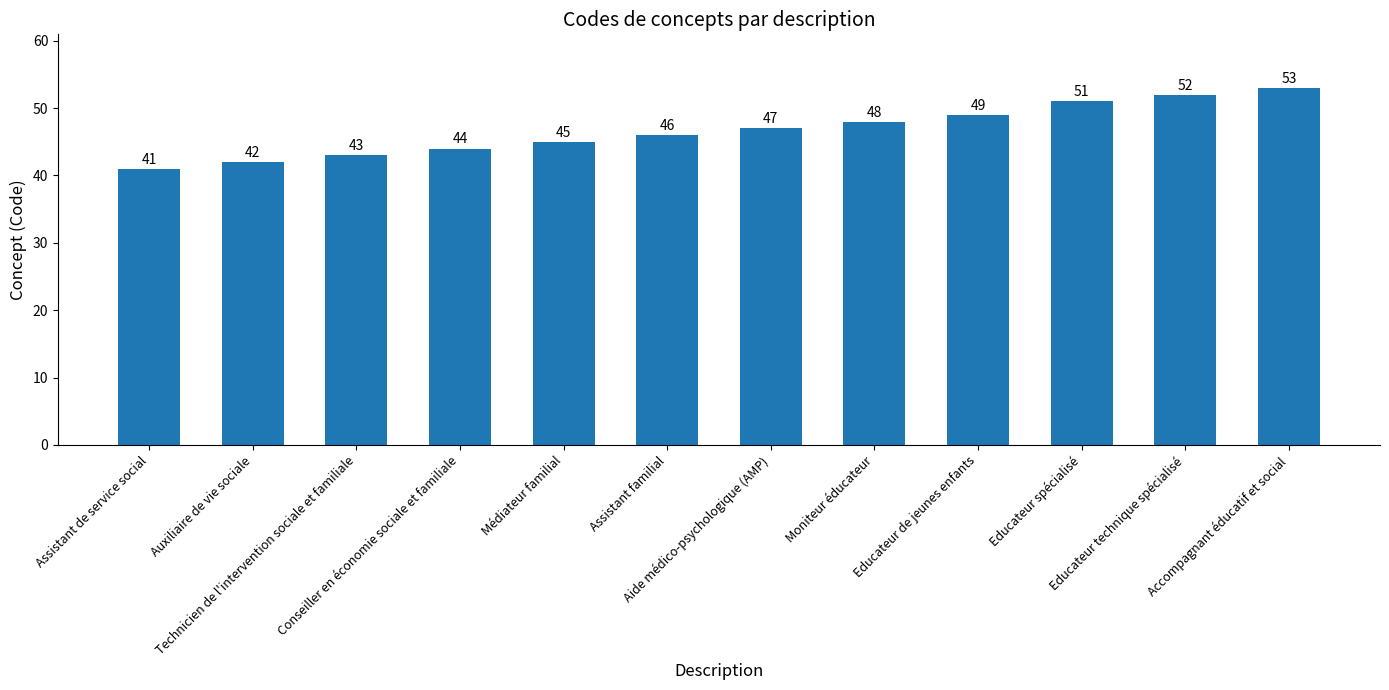

At which category does the chart reach its minimum across all series?

Assistant de service social